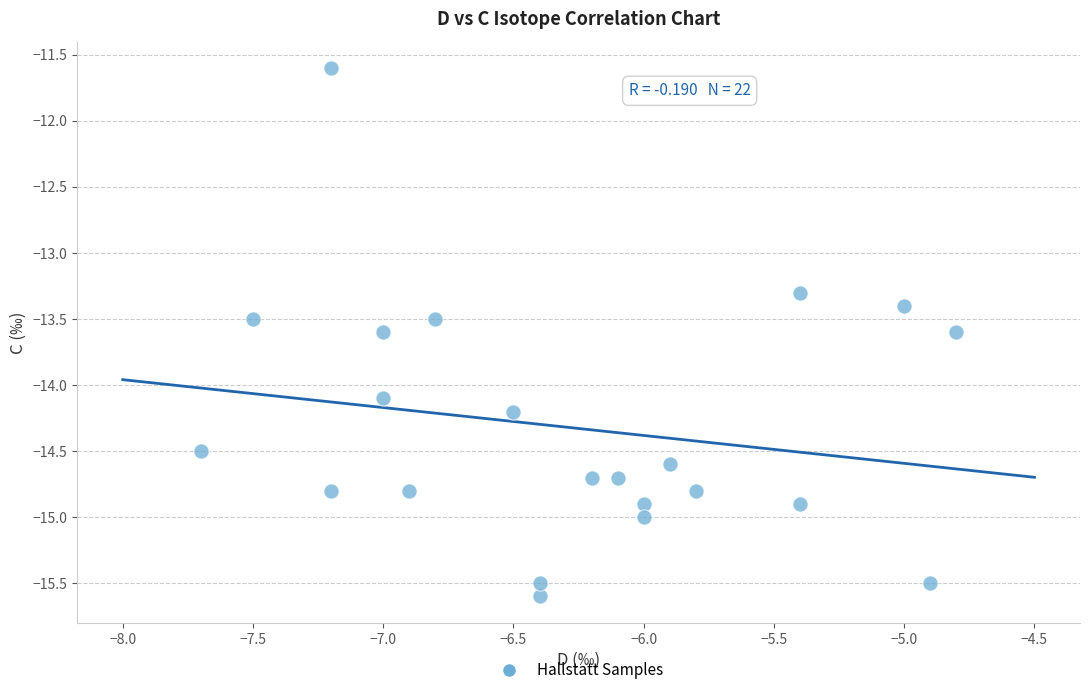

What Y value in the scatter plot is closest to -13?

-13.3